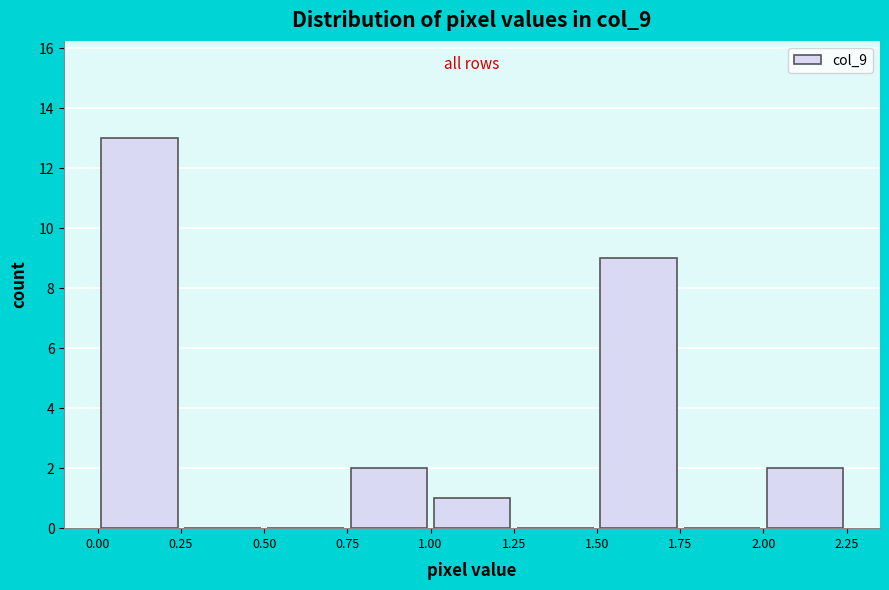

Over which range of the x-axis is the bar tallest?

0.00 to 0.25